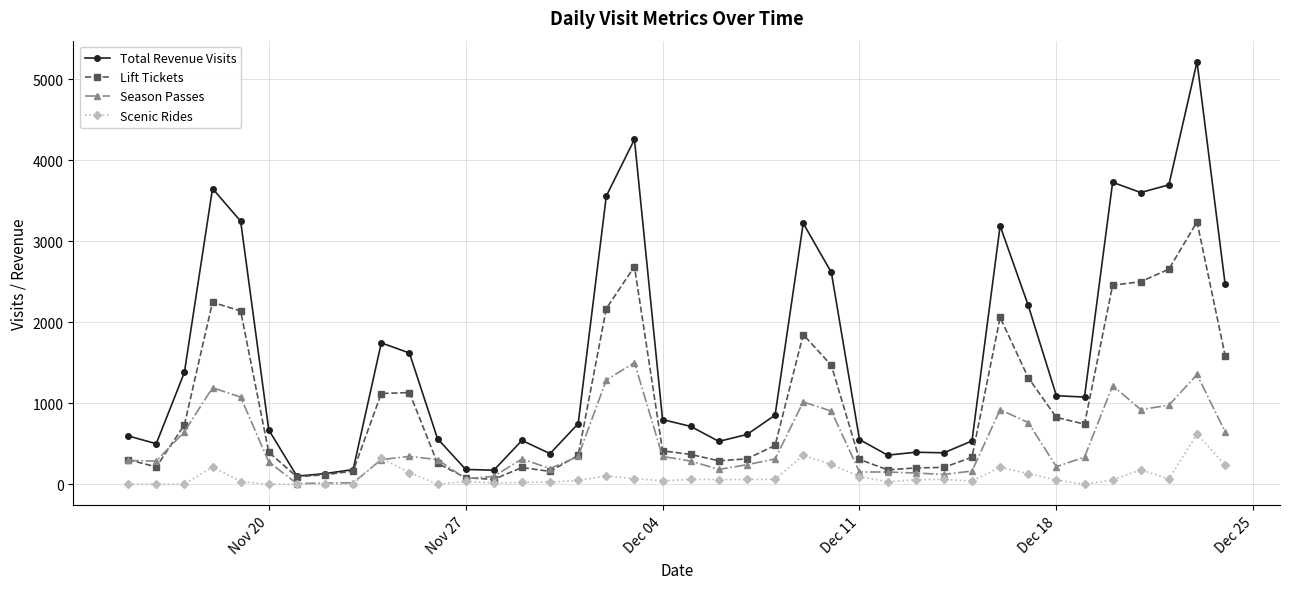

What is the greatest value displayed?

5215